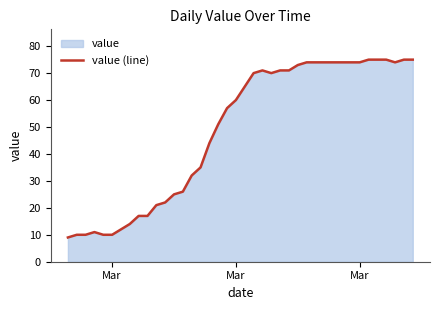

How many values exceed 65?

19